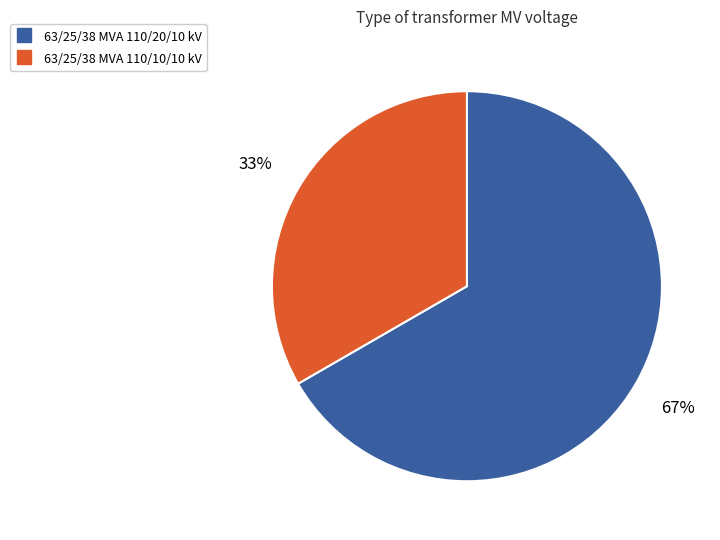

How many segments does this pie chart have?

2